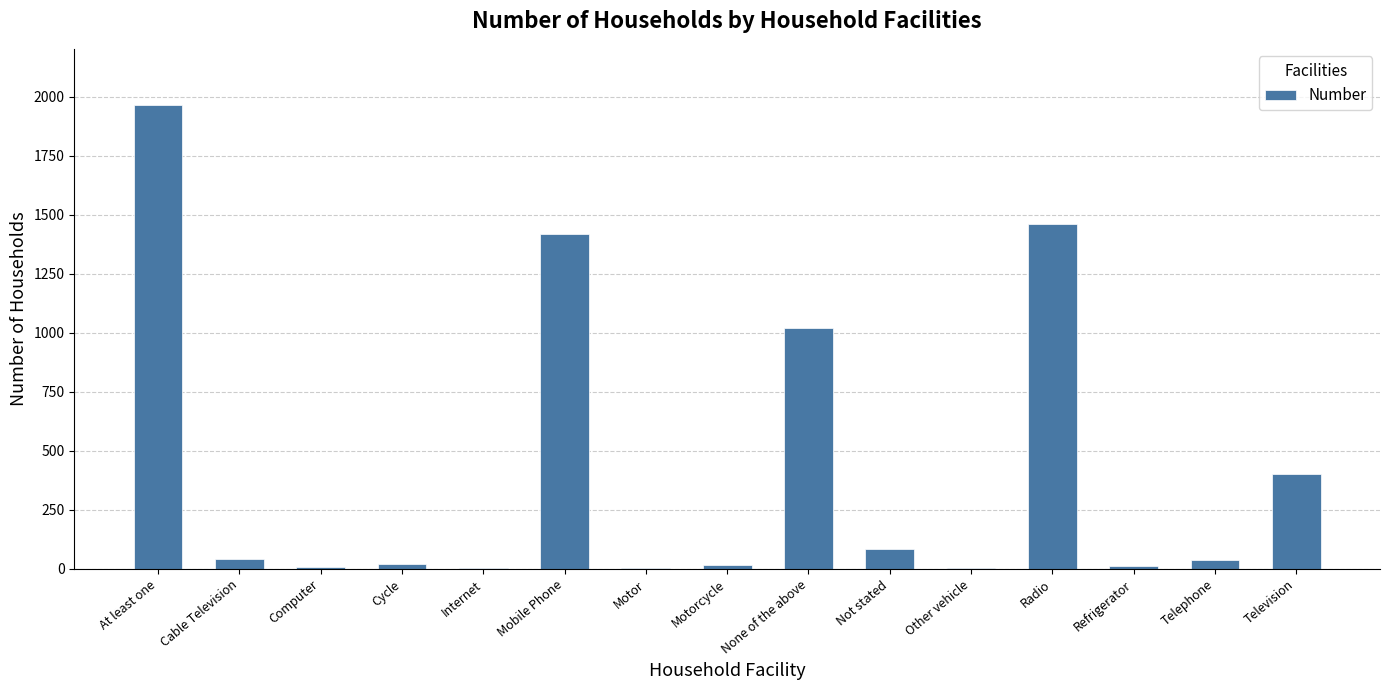

Are the bars horizontal?

No